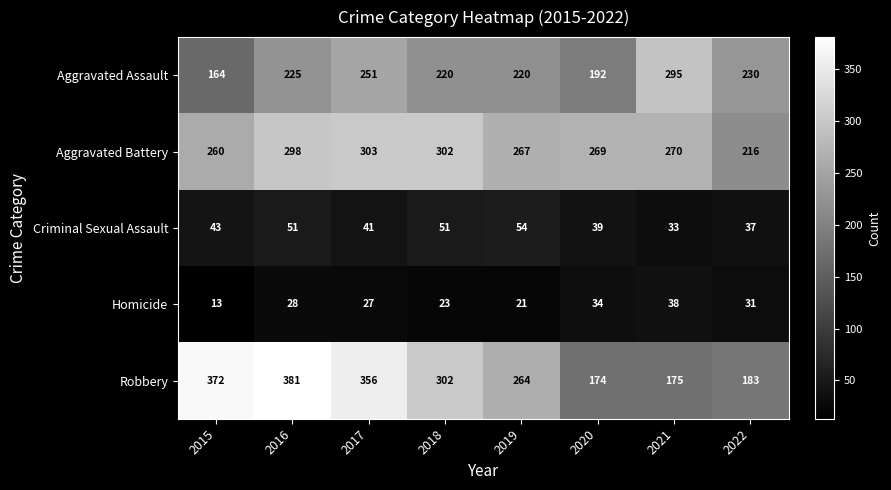

True or false: Homicide has a value of 27 at 2017.

True